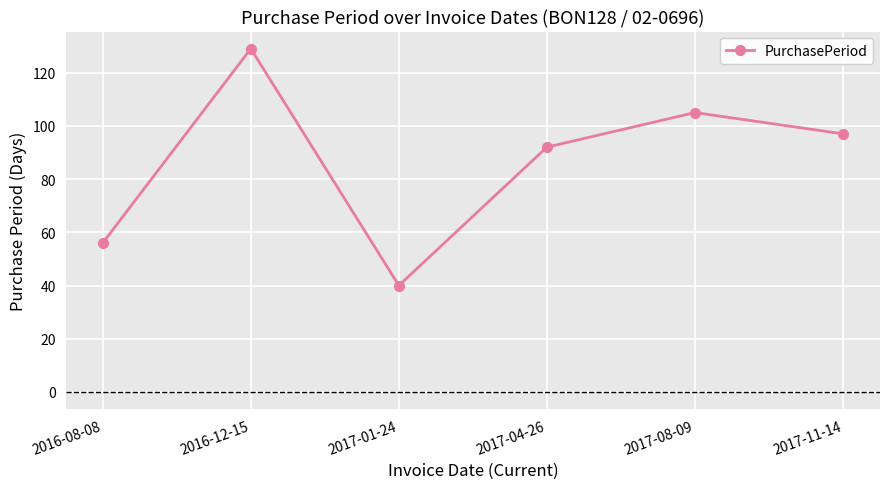

What is the change in value from 2016-12-15 to 2017-11-14?

-32